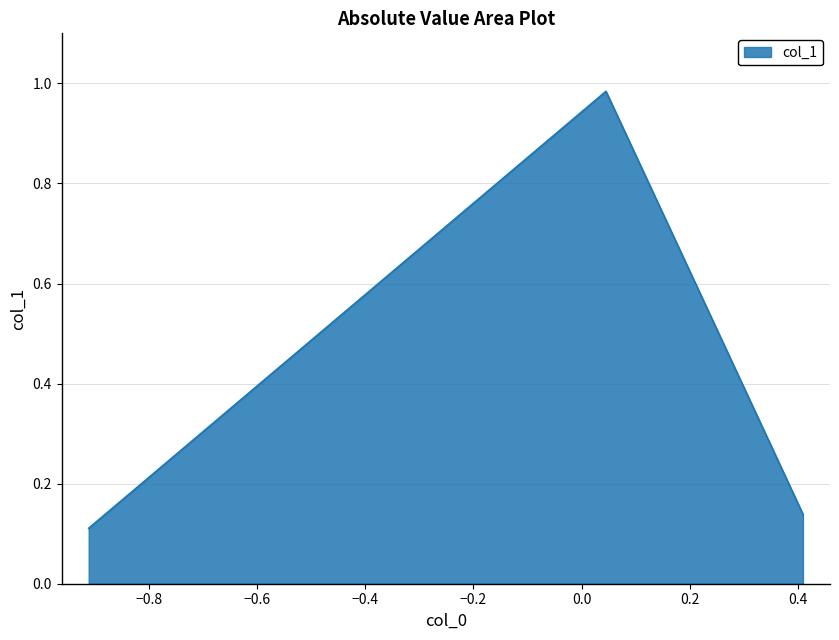

What is the average value?

0.4